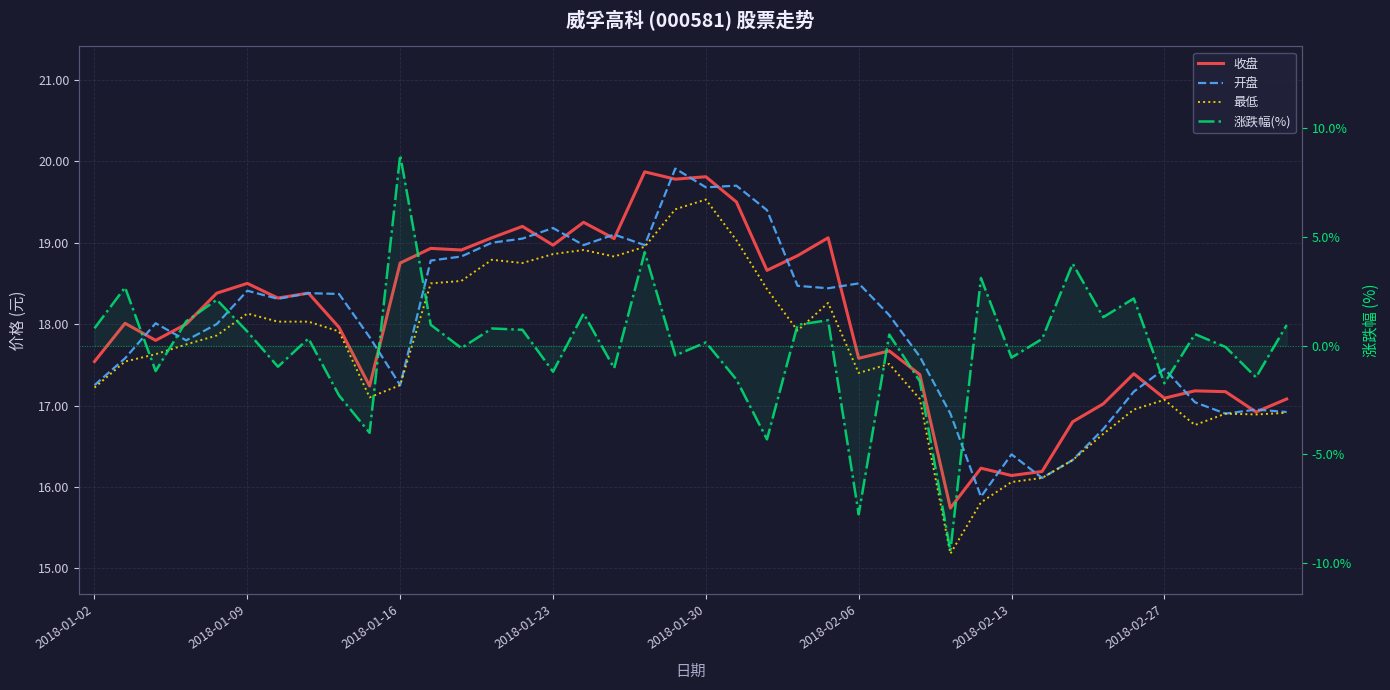

Which series has the largest range (max minus min)?

涨跌幅(%)